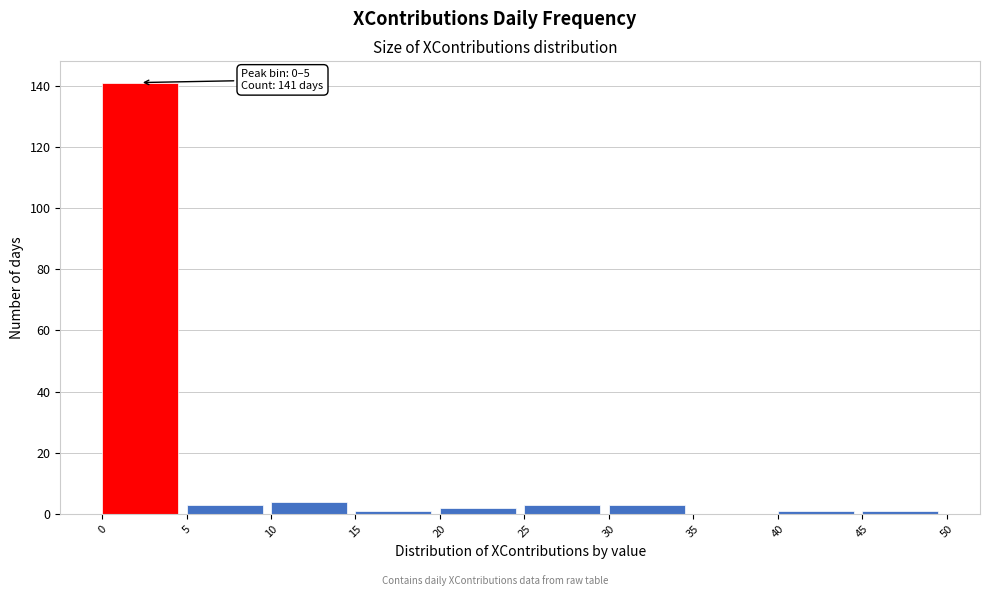

Which range on the x-axis has the tallest bar?

0 to 5